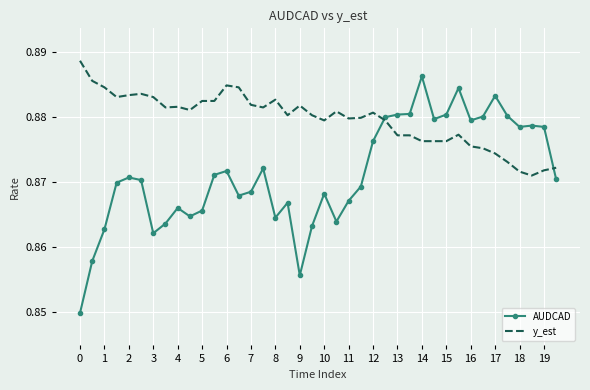

Which series has the widest spread of values?

AUDCAD